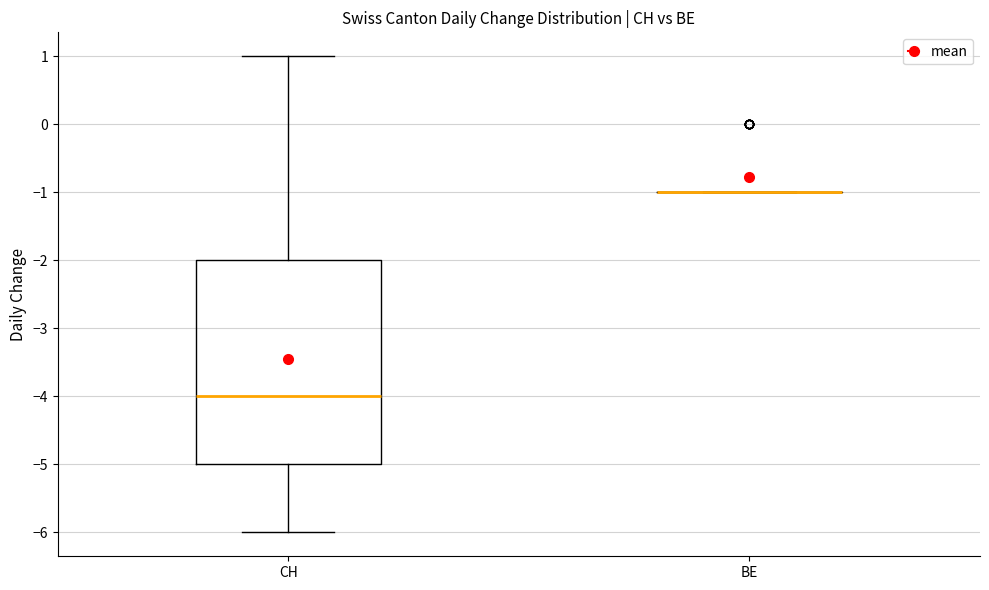

Reading left to right, transcribe this box plot: for each box, give where its median line is, the range the box spans, and where its two whiskers end, as read against the y-axis. The values are not printed on the chart, so give them approximately, as read against the axis.

CH: median -4, box -5 to -2, whiskers -6 to 1
BE: box collapsed to a line at -1, whiskers -1 to -1